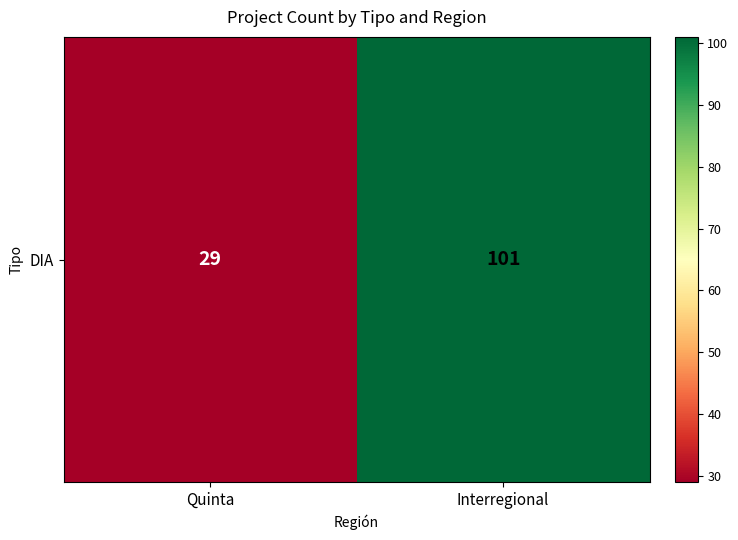

Reading right to left, transcribe all the data shown in this chart.

Interregional=101	Quinta=29